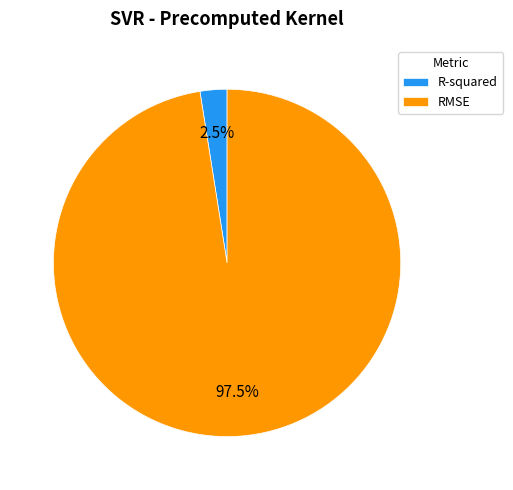

What is the smallest slice in the pie chart?

R-squared